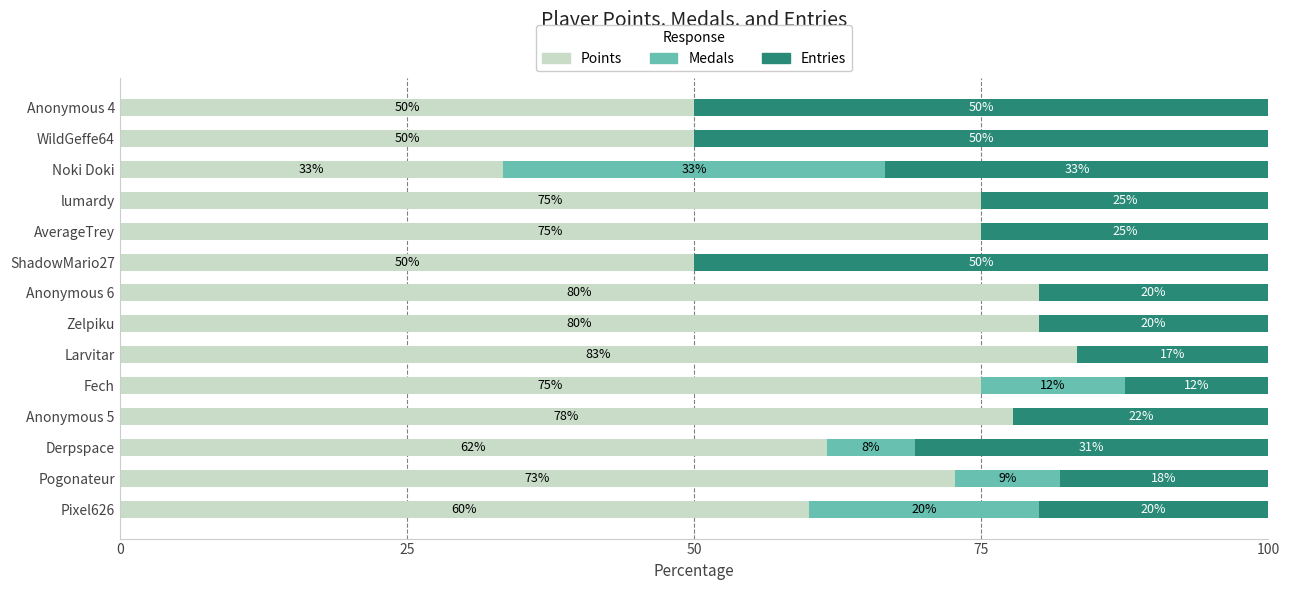

What is the total value across all series at ShadowMario27?

100.0